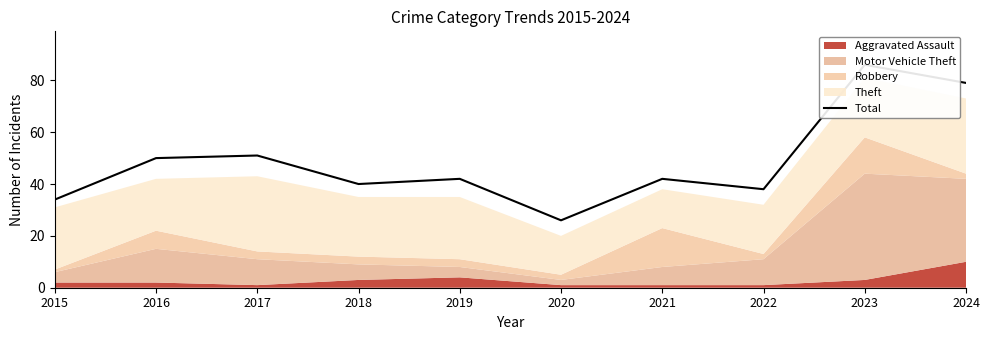

The value at 2020 is 26. True or false?

True